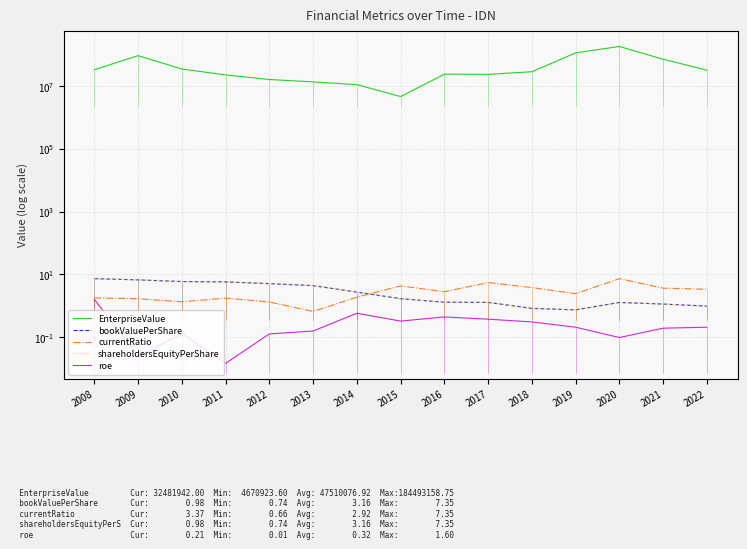

Which category has the lowest value in the bookValuePerShare series?

2019